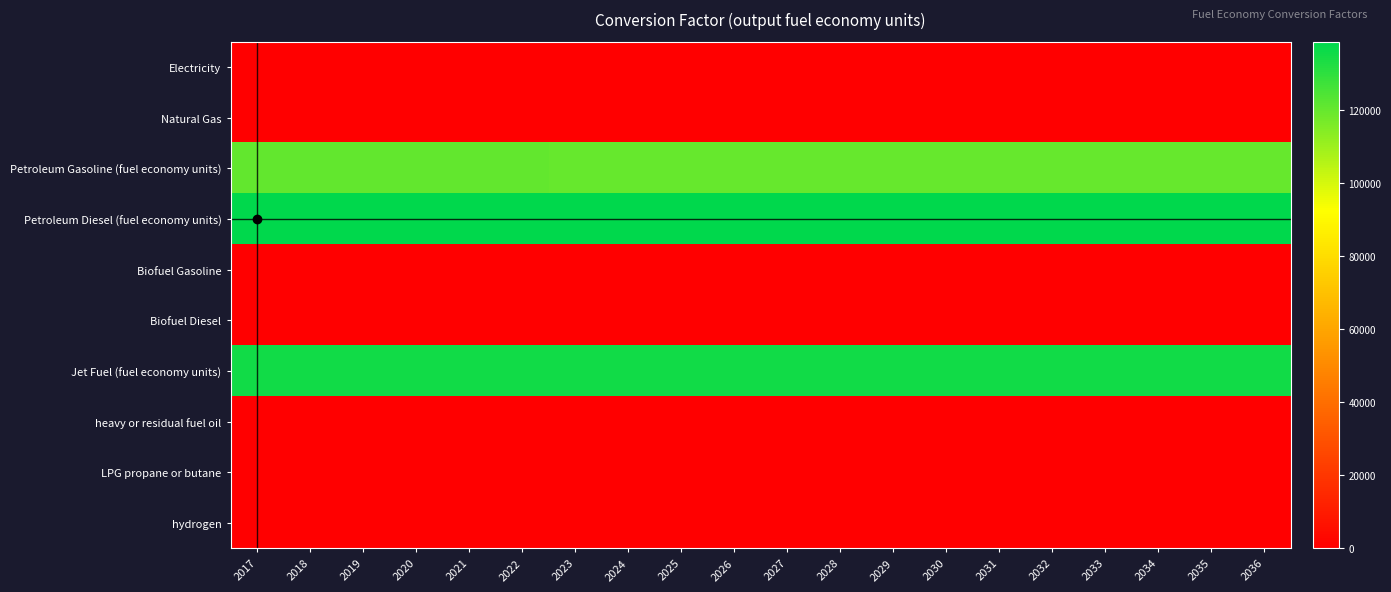

Between 2017 and 2027, which series saw the biggest shift?

Petroleum Gasoline (fuel economy units)